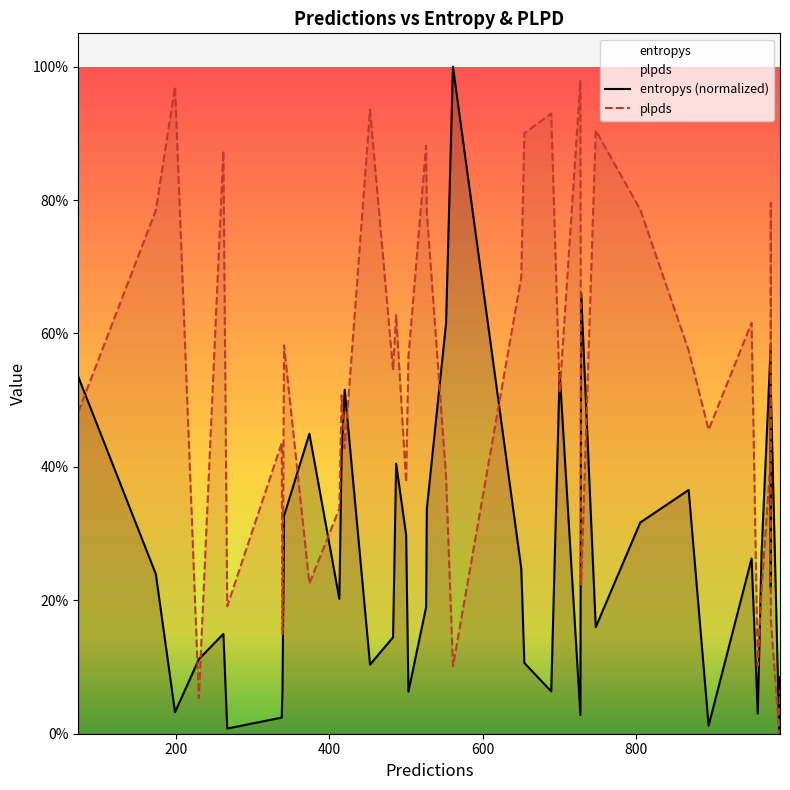

What is the average value of the entropys (normalized) series?

0.3